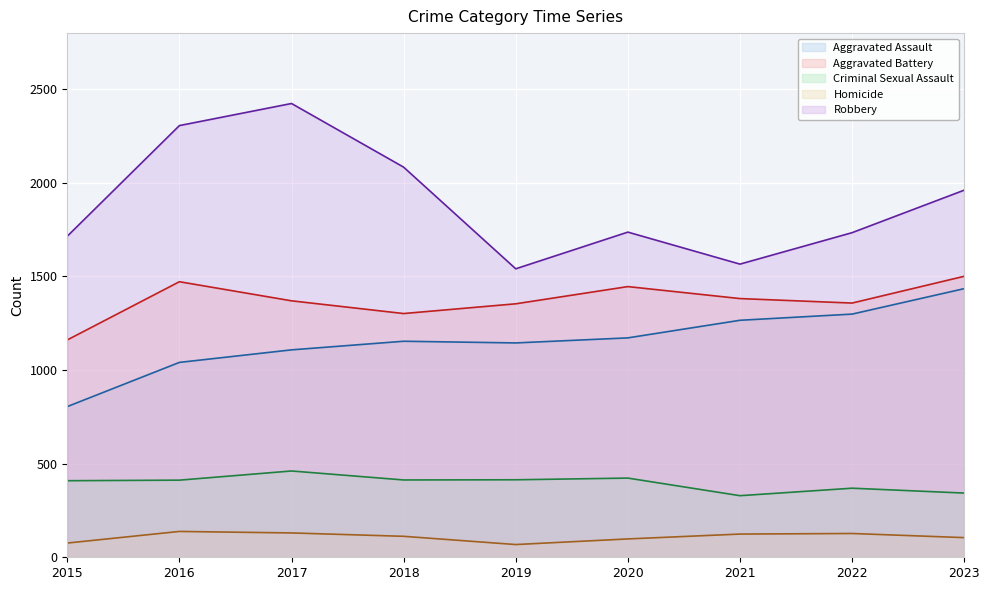

Reading left to right, transcribe all the data shown in this chart.

Aggravated Assault: 2015=805	2016=1041	2017=1108	2018=1154	2019=1145	2020=1172	2021=1266	2022=1299	2023=1435
Aggravated Battery: 2015=1161	2016=1472	2017=1370	2018=1302	2019=1354	2020=1446	2021=1382	2022=1358	2023=1501
Criminal Sexual Assault: 2015=409	2016=412	2017=461	2018=413	2019=414	2020=423	2021=329	2022=369	2023=343
Homicide: 2015=76	2016=138	2017=130	2018=112	2019=68	2020=98	2021=124	2022=127	2023=105
Robbery: 2015=1715	2016=2306	2017=2424	2018=2084	2019=1541	2020=1737	2021=1566	2022=1734	2023=1961